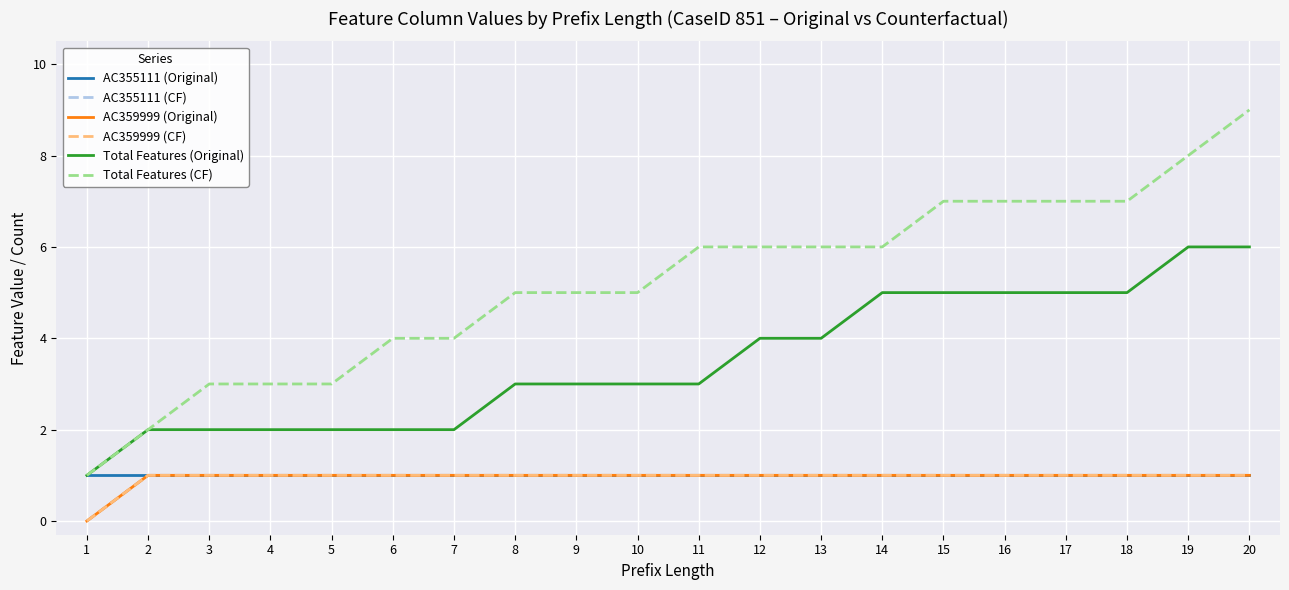

Which series changed the most between 3 and 9?

Total Features (CF)